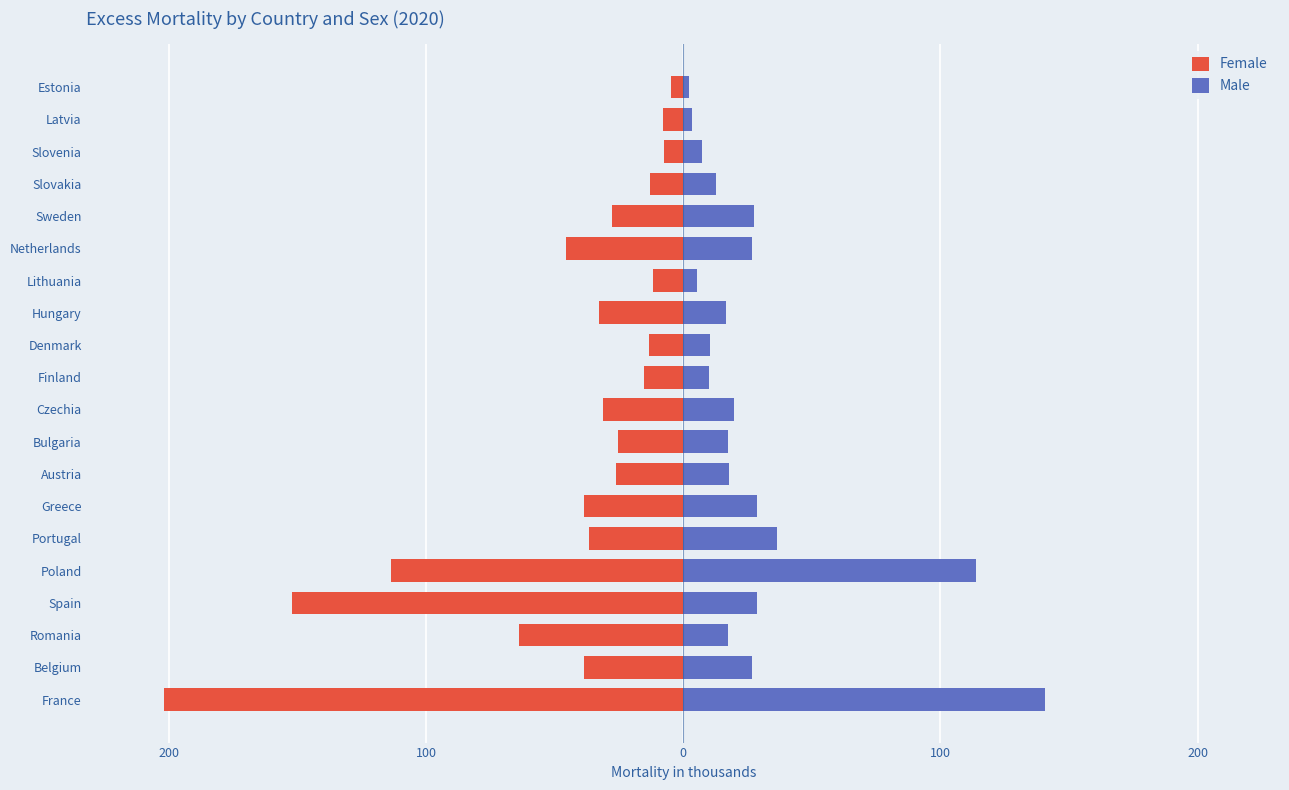

What is the value of the Male bar at the 10th from the left?

19.8